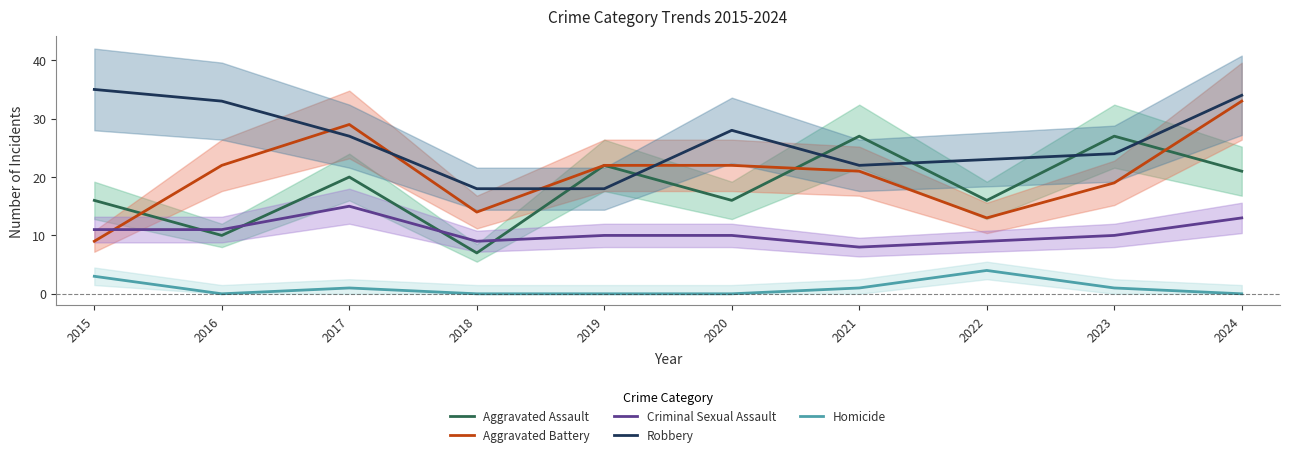

Rank the categories by Homicide value from lowest to highest.

2016, 2018, 2019, 2020, 2024, 2017, 2021, 2023, 2015, 2022